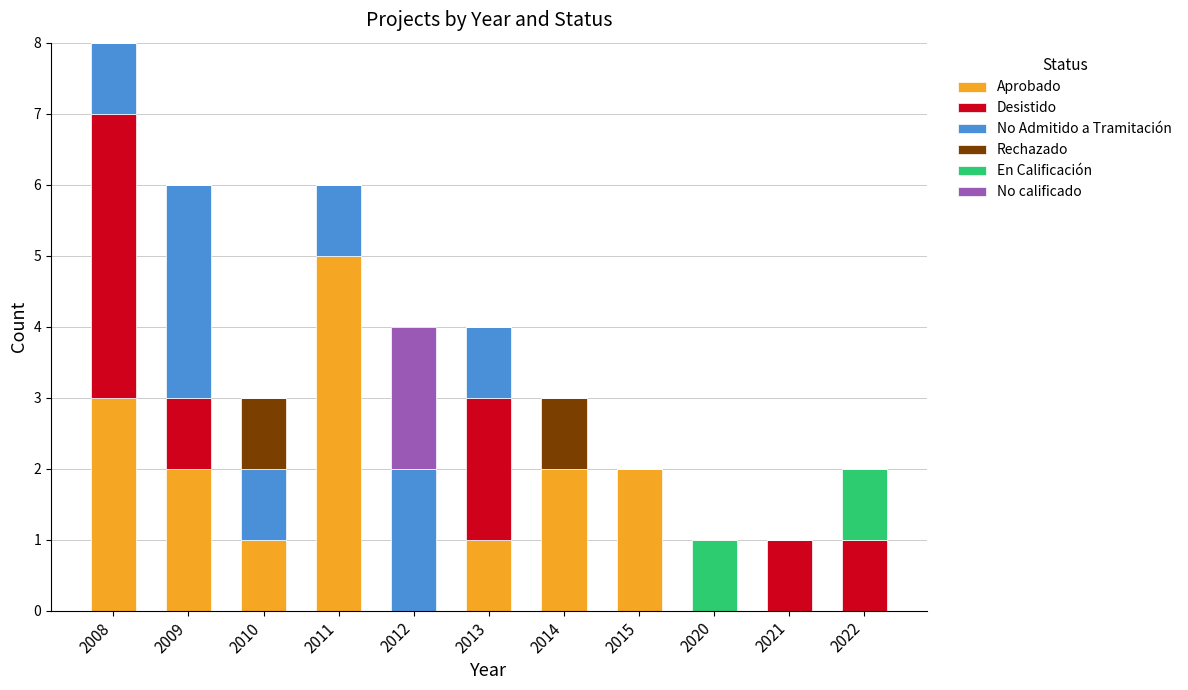

Are the bars grouped side by side (vs. stacked)?

No